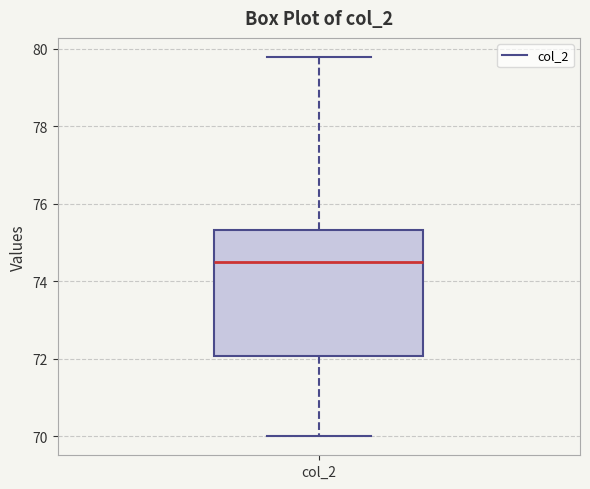

Where is the upper edge of the box for col_2 on the y-axis? The values are not printed on the chart, so give them approximately, as read against the axis.

75.4